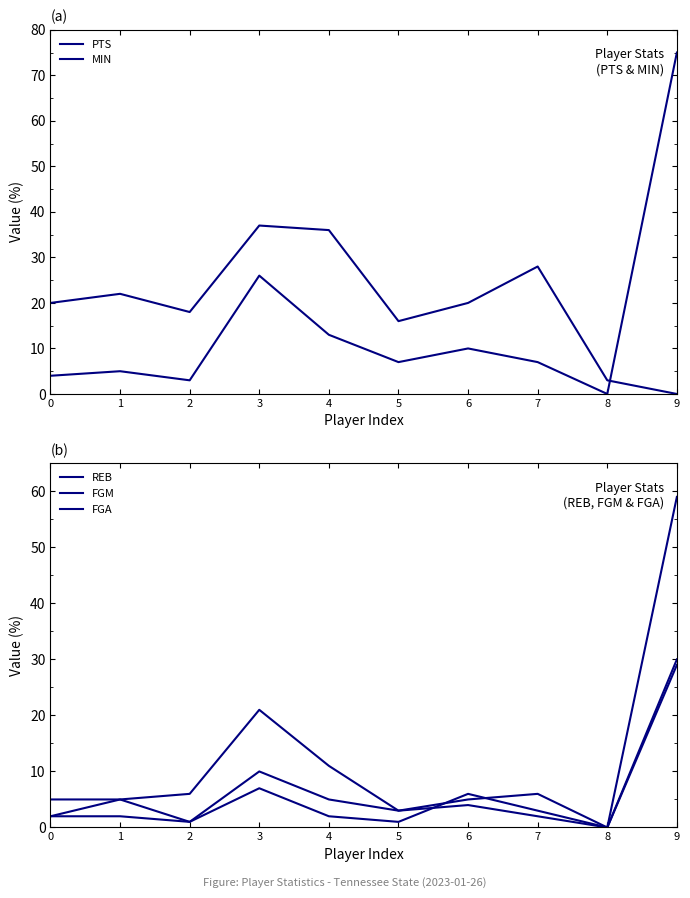

Where do FGA and REB first cross each other?

5 and 6